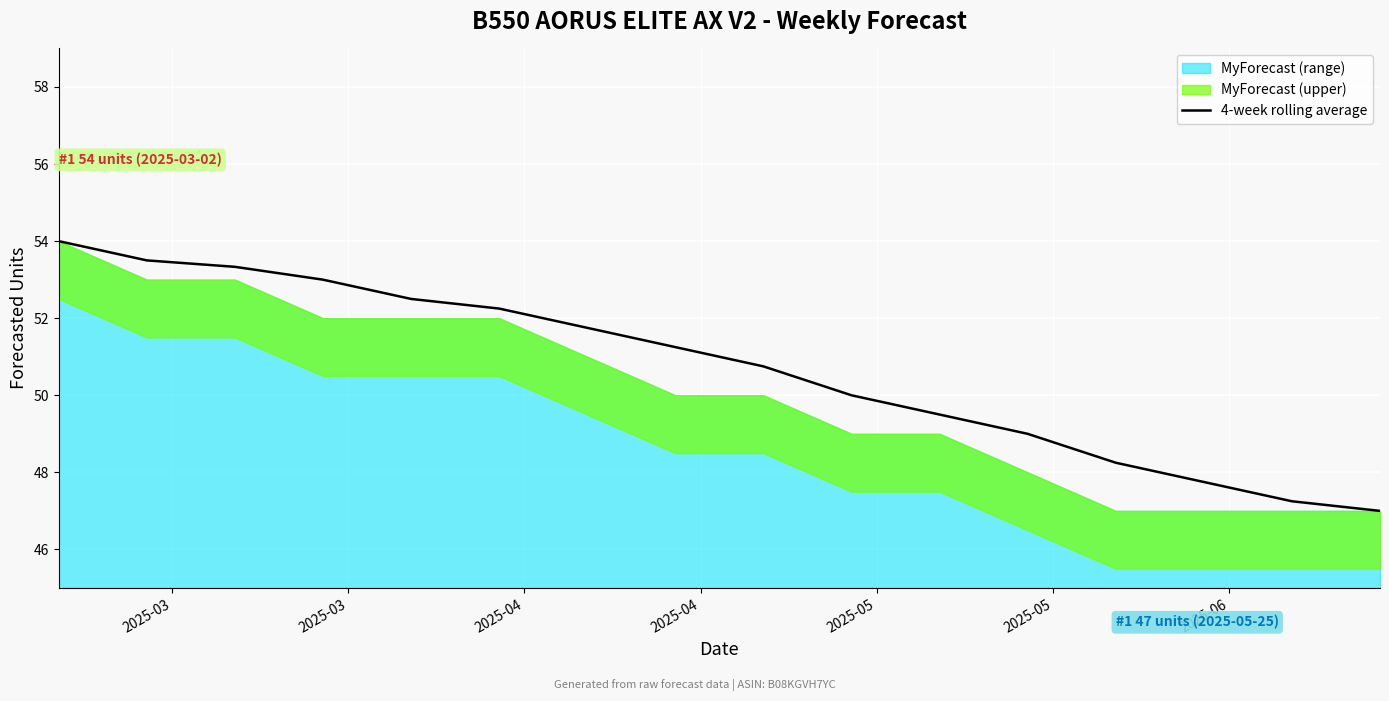

What is the minimum value for 4-week rolling average?

47.0